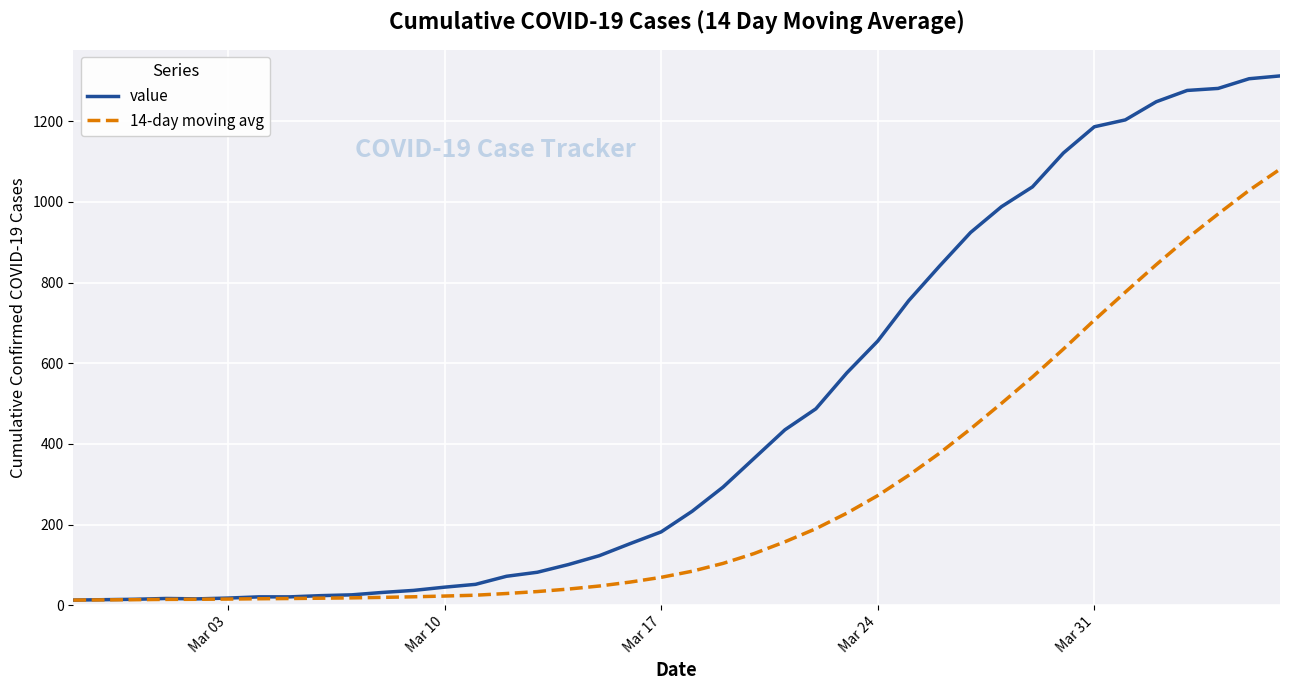

List the series in order of their overall mean, lowest first.

14-day moving avg, value